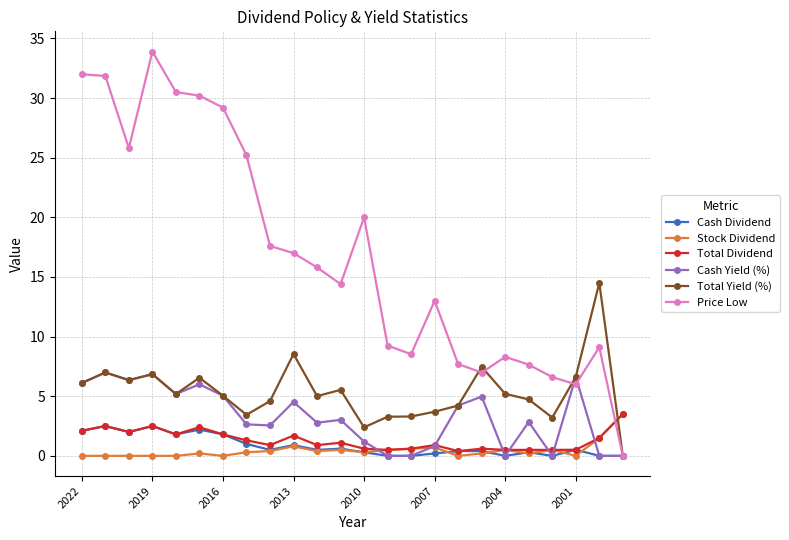

What is the value of the Cash Yield (%) point at the 20th from the left?

2.8